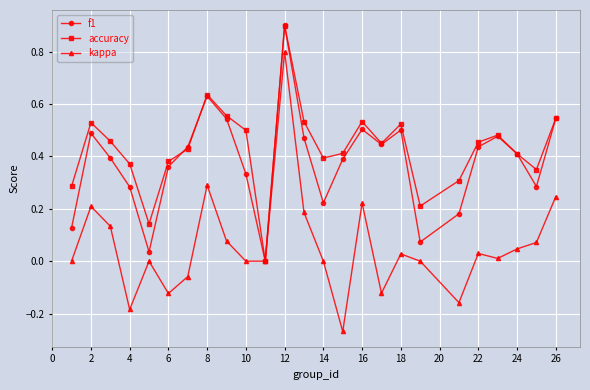

Which series has the largest range (max minus min)?

kappa